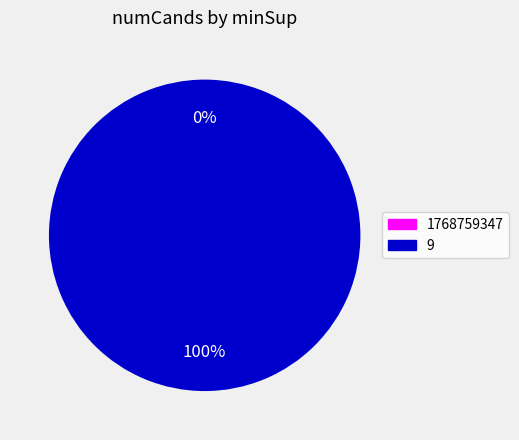

Does any single category account for the majority?

Yes